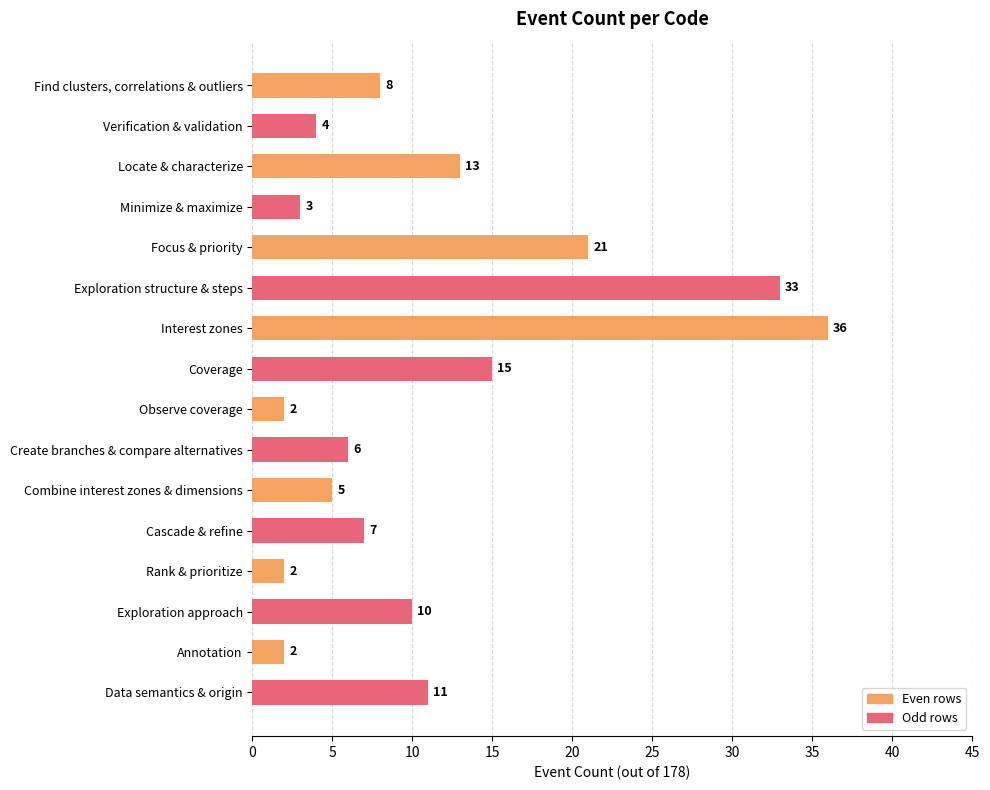

Count the number of categories in the chart.

16